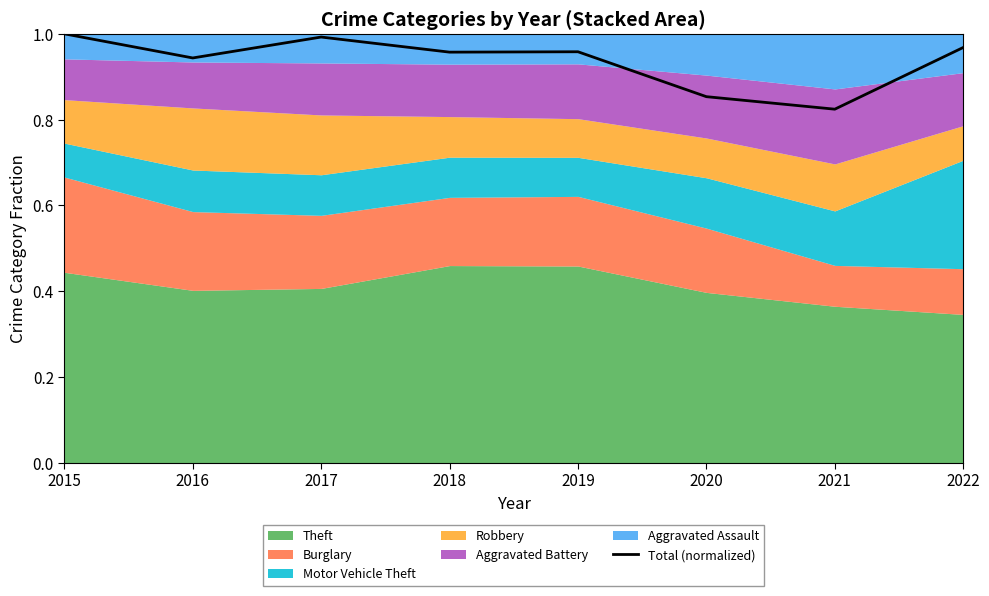

Does the chart have visible grid lines?

No